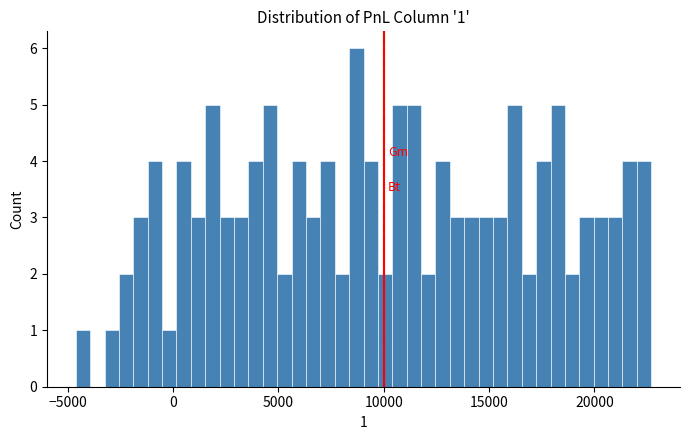

Read against the x-axis, roughly where is the centre of the tallest bar?

8500